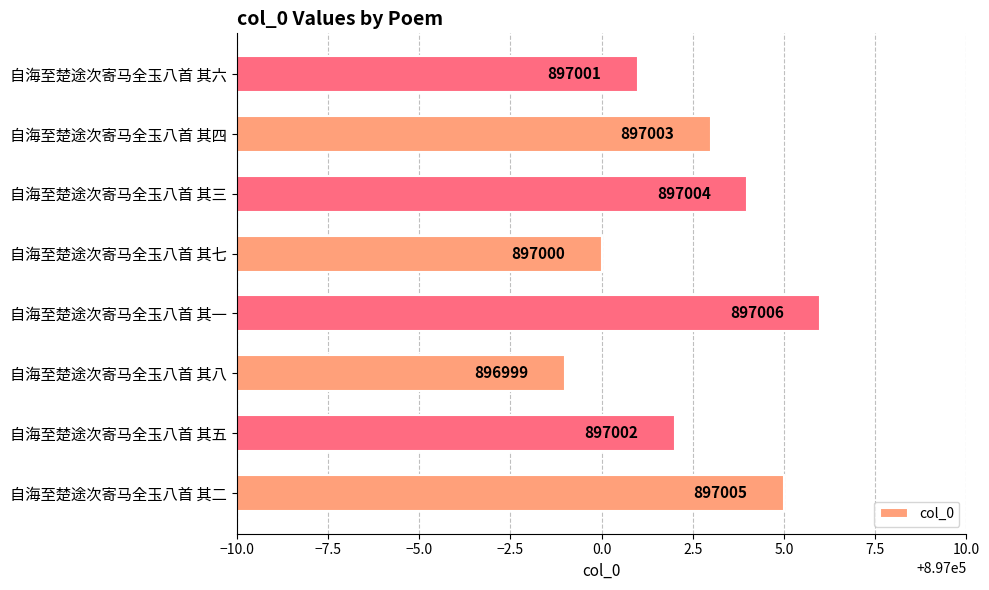

What is the greatest value displayed?

897006